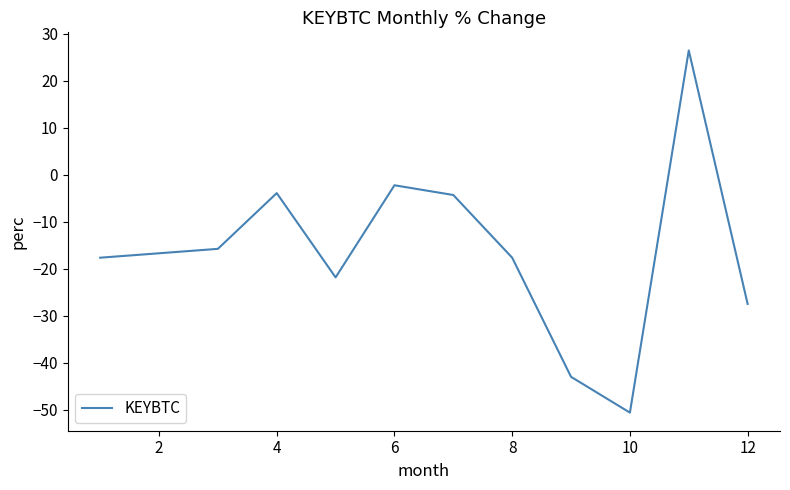

Reading right to left, extract all data points from this chart.

-27.5	26.5	-50.6	-43.0	-17.6	-4.3	-2.2	-21.8	-3.9	-15.8	-17.6